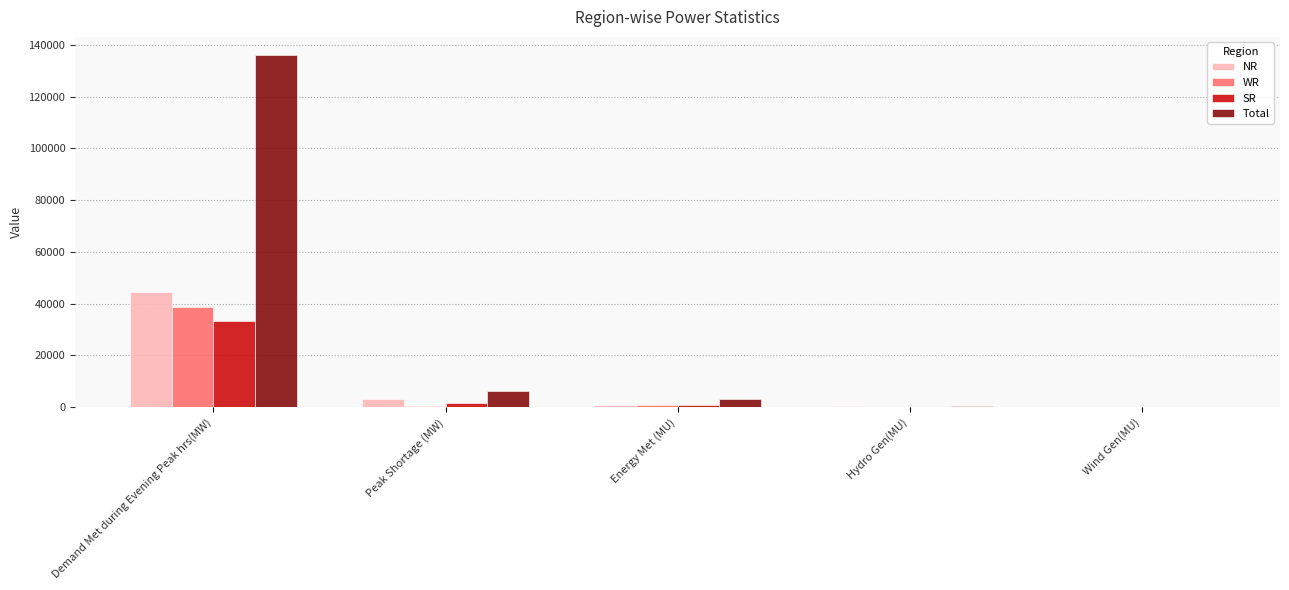

At which label is WR closest to 19445?

Energy Met (MU)